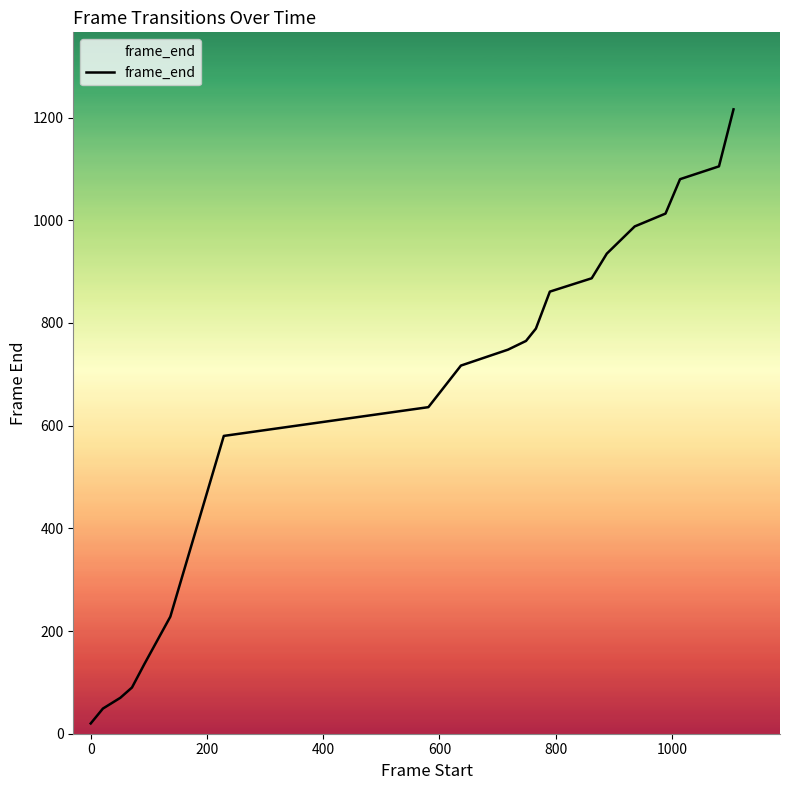

What is the greatest value displayed?

1216